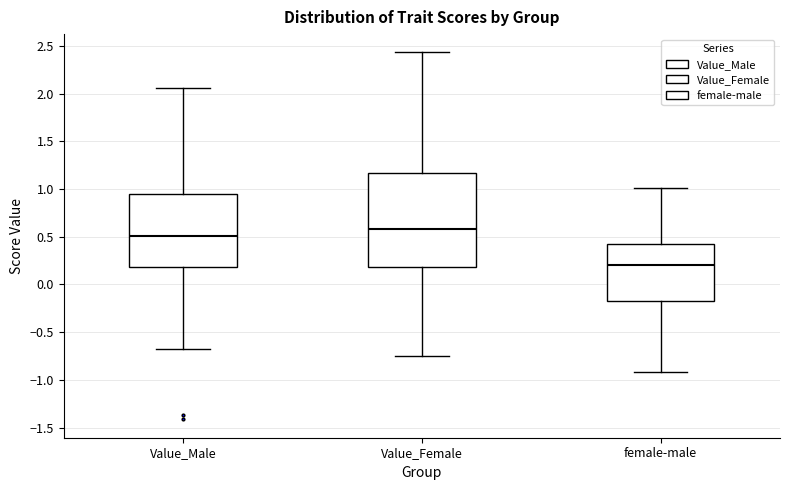

Reading left to right, transcribe this box plot: for each box, give where its median line is, the range the box spans, and where its two whiskers end, as read against the y-axis. The values are not printed on the chart, so give them approximately, as read against the axis.

Value_Male: median 0.50, box 0.20 to 0.95, whiskers -0.65 to 2.05
Value_Female: median 0.60, box 0.20 to 1.15, whiskers -0.75 to 2.45
female-male: median 0.20, box -0.20 to 0.40, whiskers -0.90 to 1.00